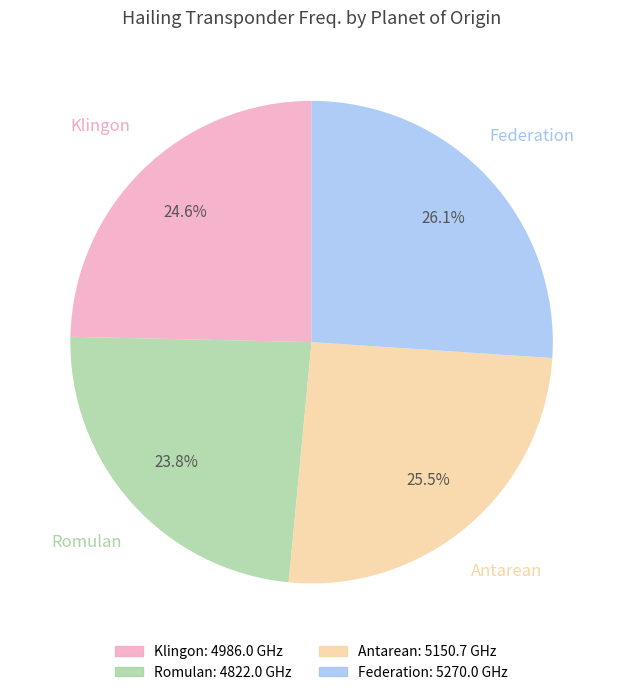

Does any single category account for the majority?

No